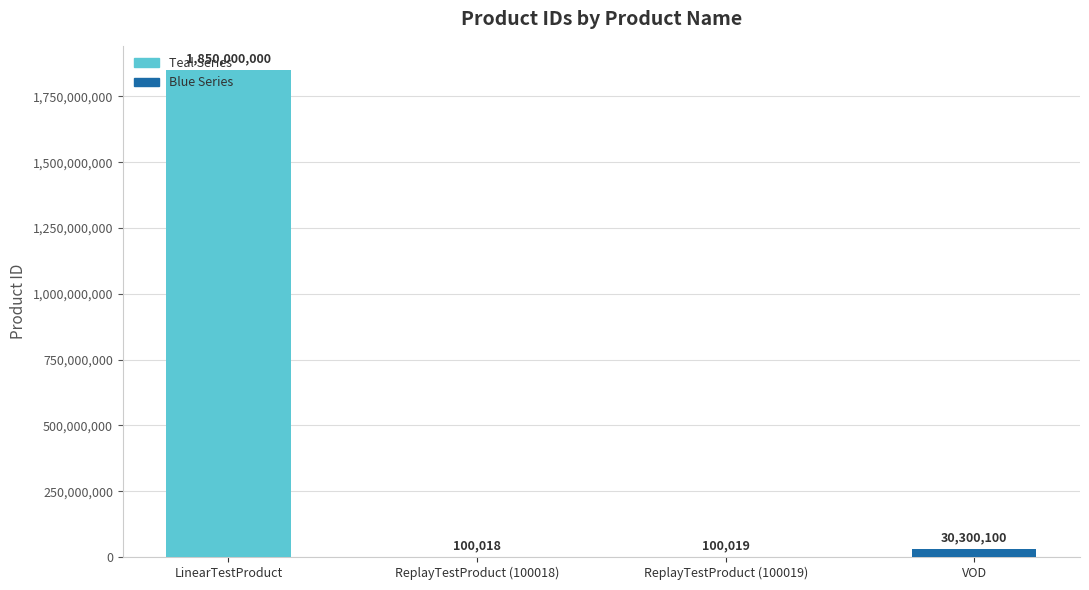

What is the greatest value displayed?

1850000000